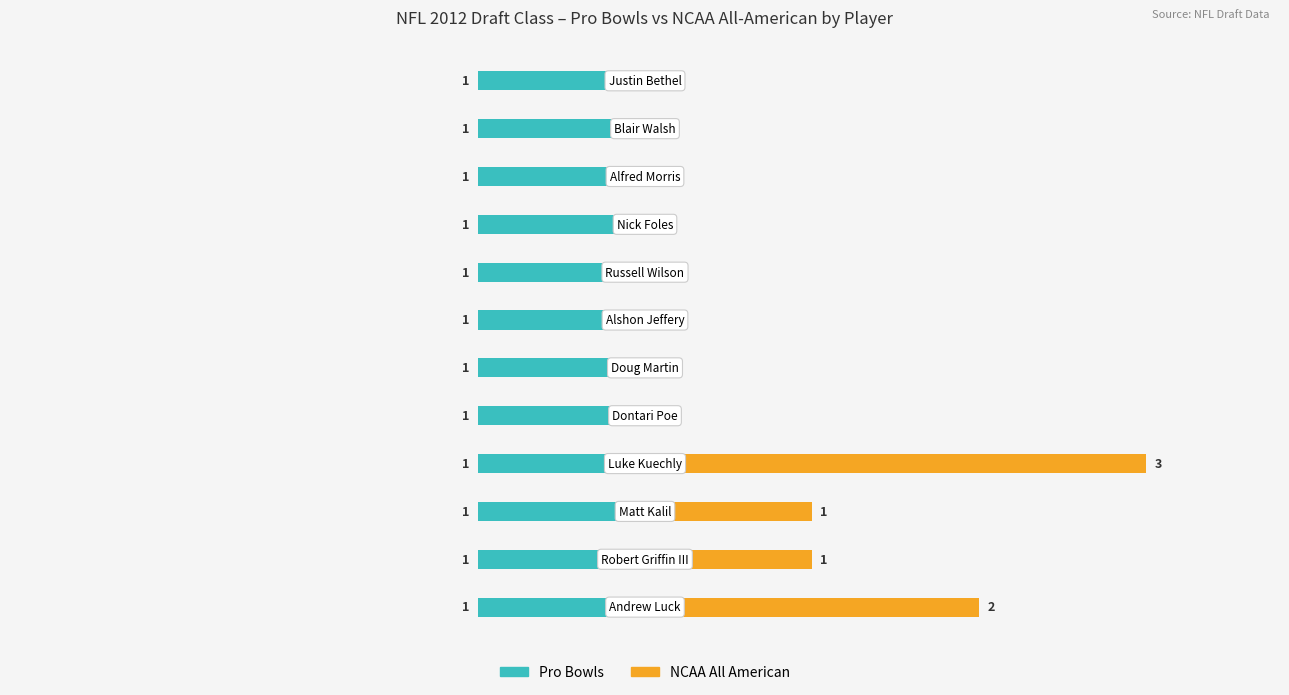

True or false: Pro Bowls has a value of 0.2 at 7.

False